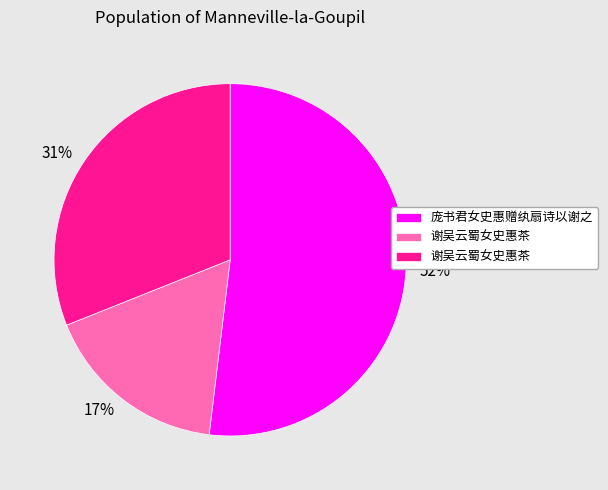

To the nearest percent, what is the average slice percentage?

33%